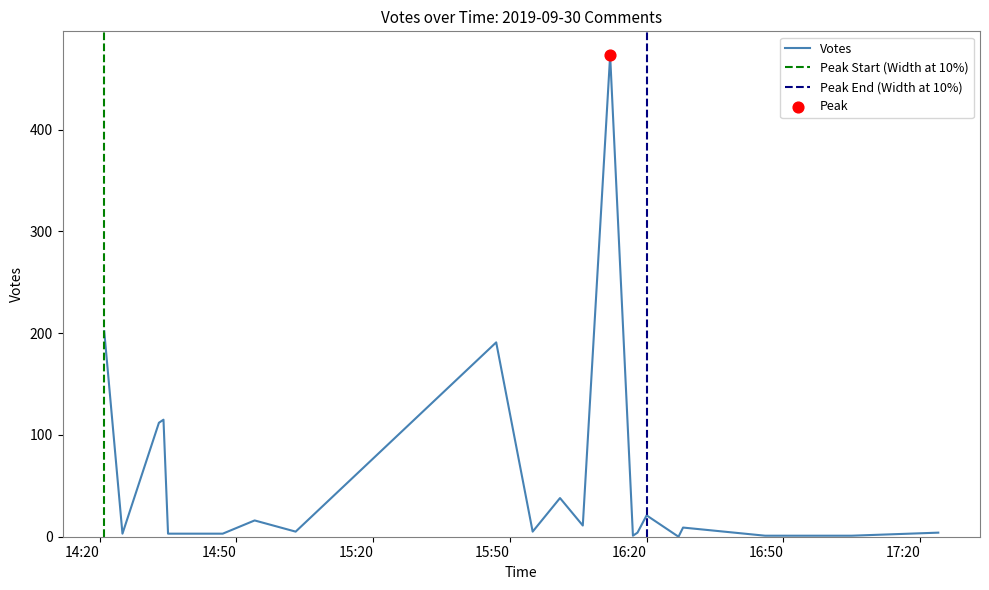

Which has a higher value, 2019-09-30 15:47 or 2019-09-30 14:21?

2019-09-30 14:21